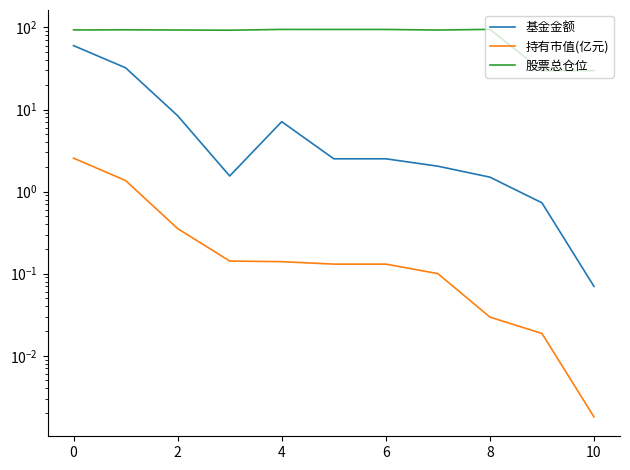

True or false: 股票总仓位 has a value of 20.6 at 2.

False